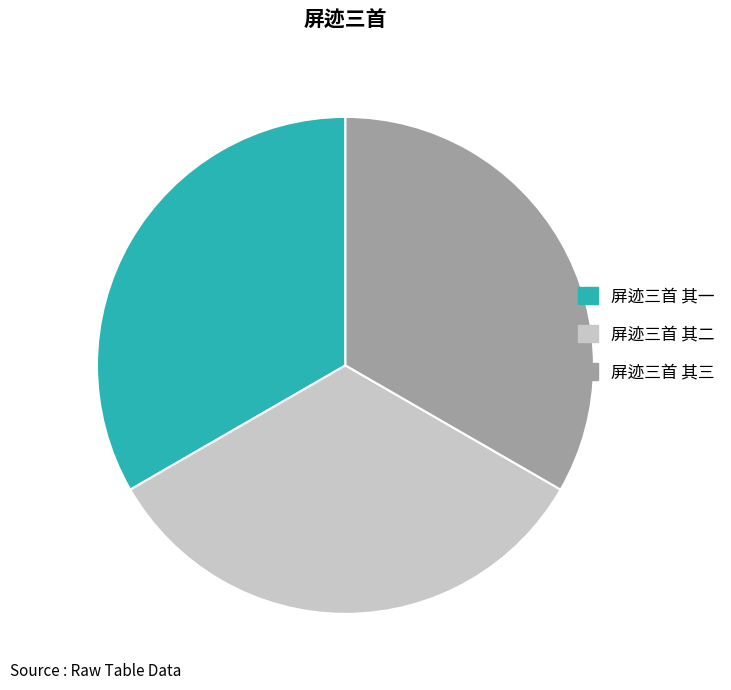

Does any single category account for the majority?

No